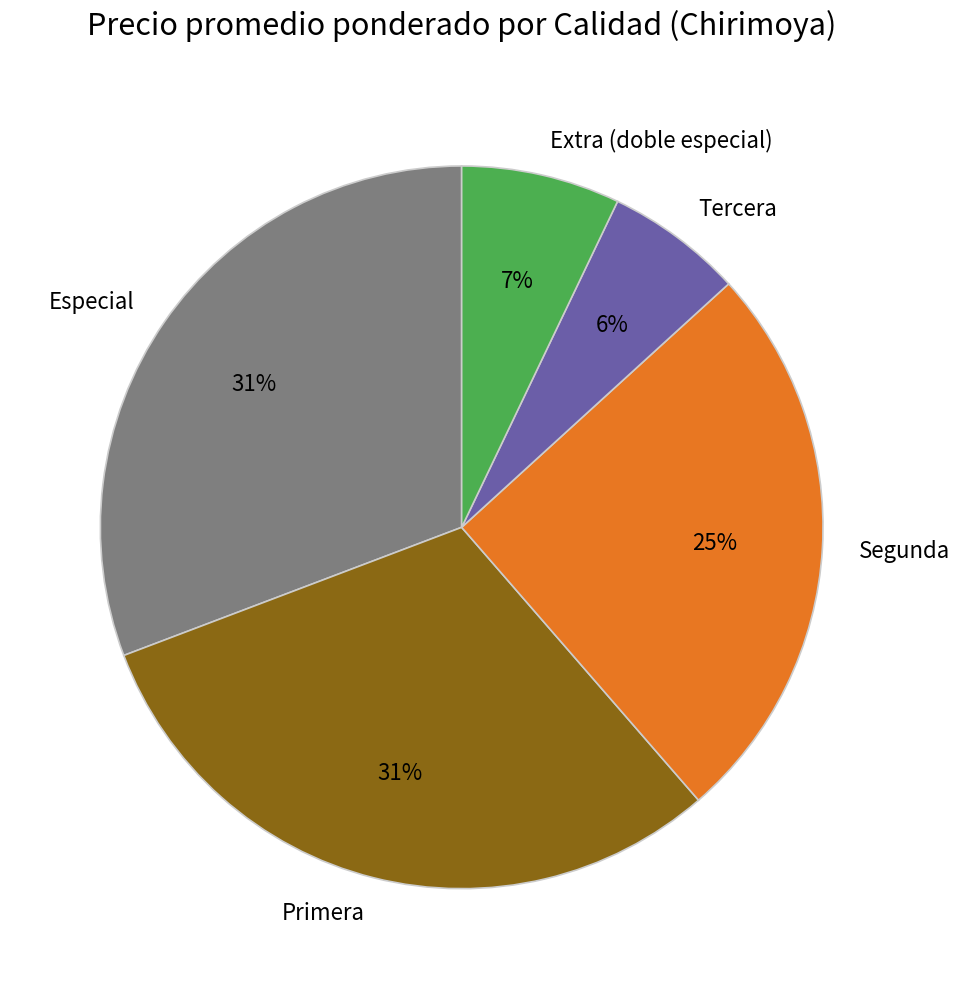

Which slice is the smallest?

Tercera